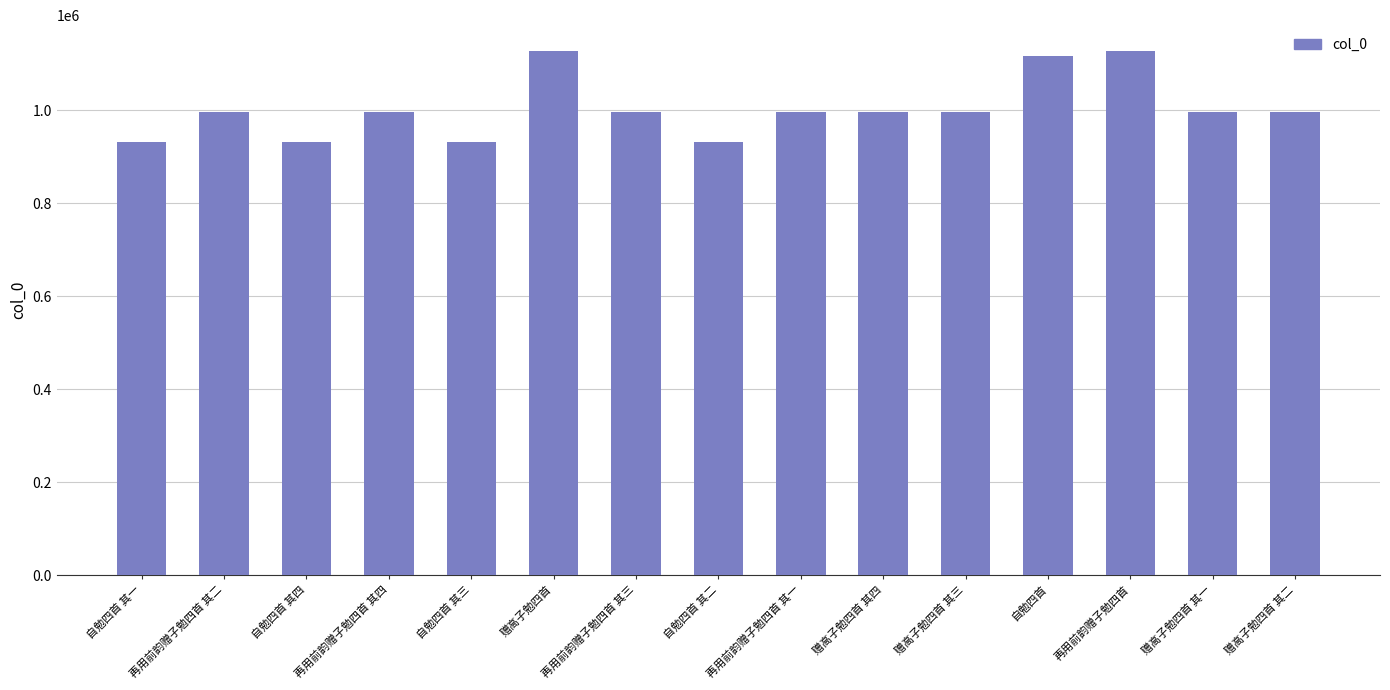

What is the change in value from 赠高子勉四首 to 赠高子勉四首 其三?

-129648